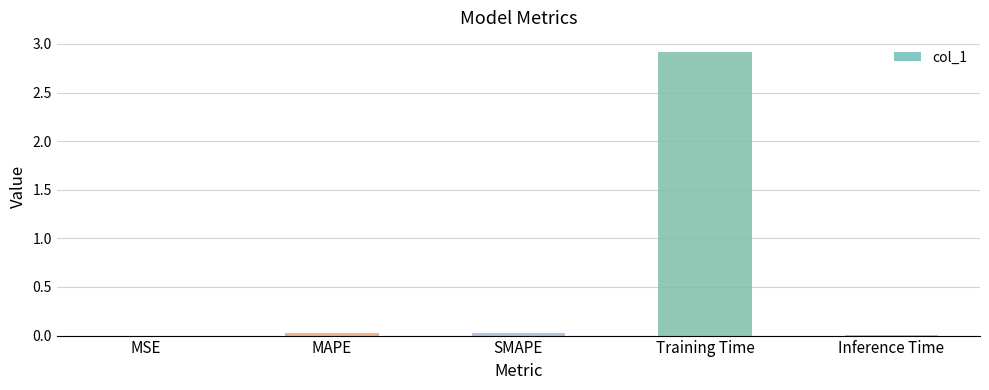

The value at Training Time is 2.9. True or false?

True